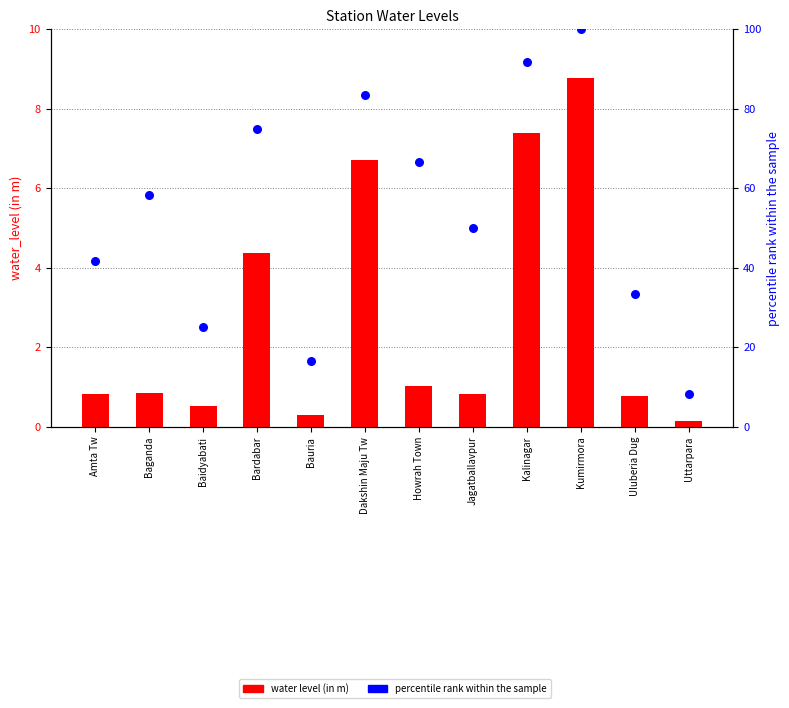

Which series reaches the maximum Y coordinate?

percentile rank within the sample